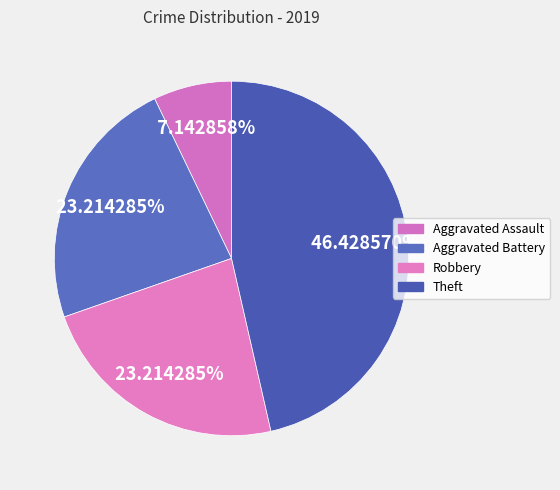

Does Theft account for over 50% of the chart?

No